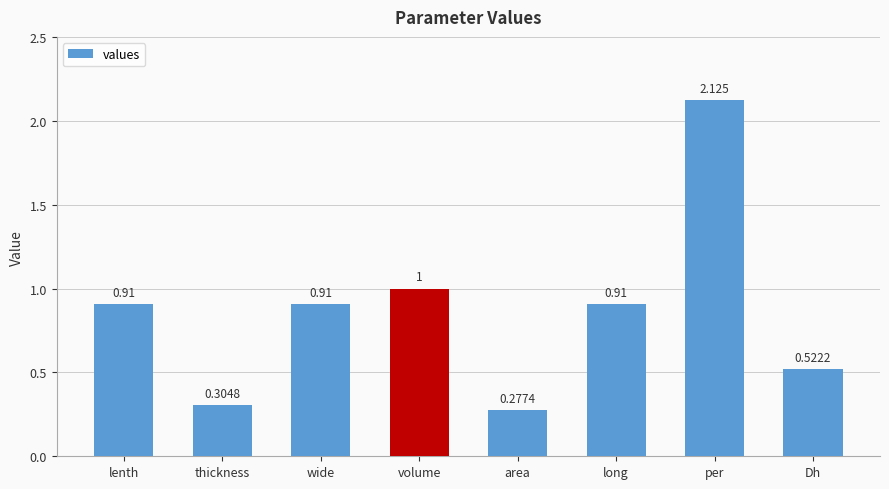

Which has a higher value, long or Dh?

long